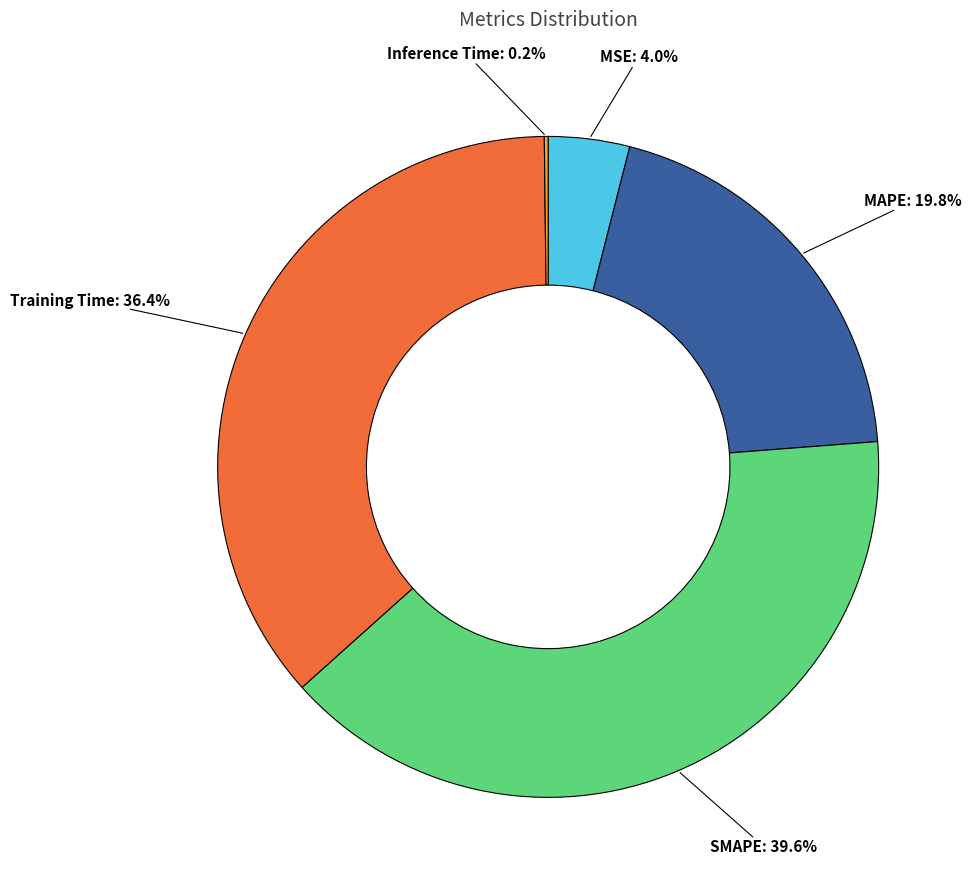

Is there any slice that represents more than half of the pie?

No